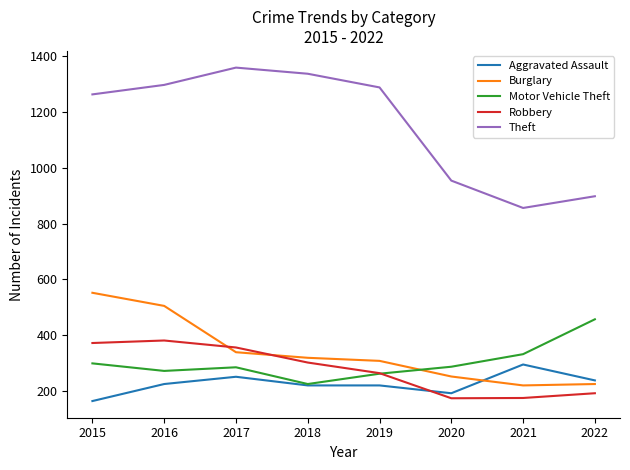

True or false: Motor Vehicle Theft has more than 0 interior local peaks.

True